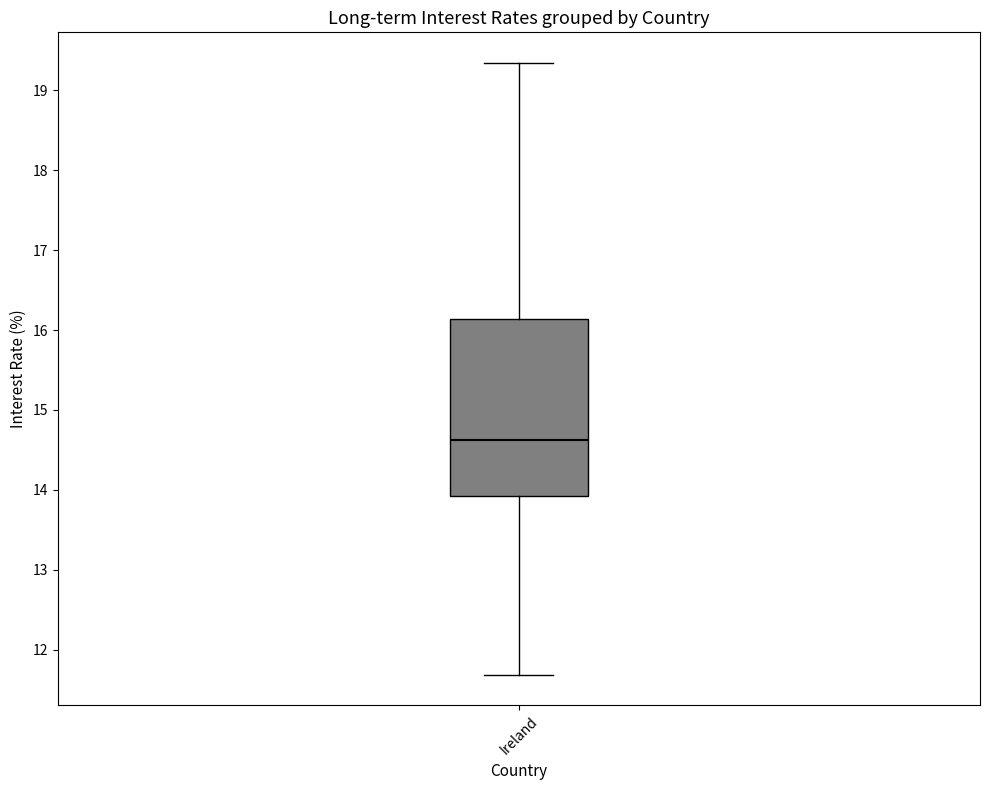

Where is the upper edge of the box for Ireland on the y-axis? The values are not printed on the chart, so give them approximately, as read against the axis.

16.1